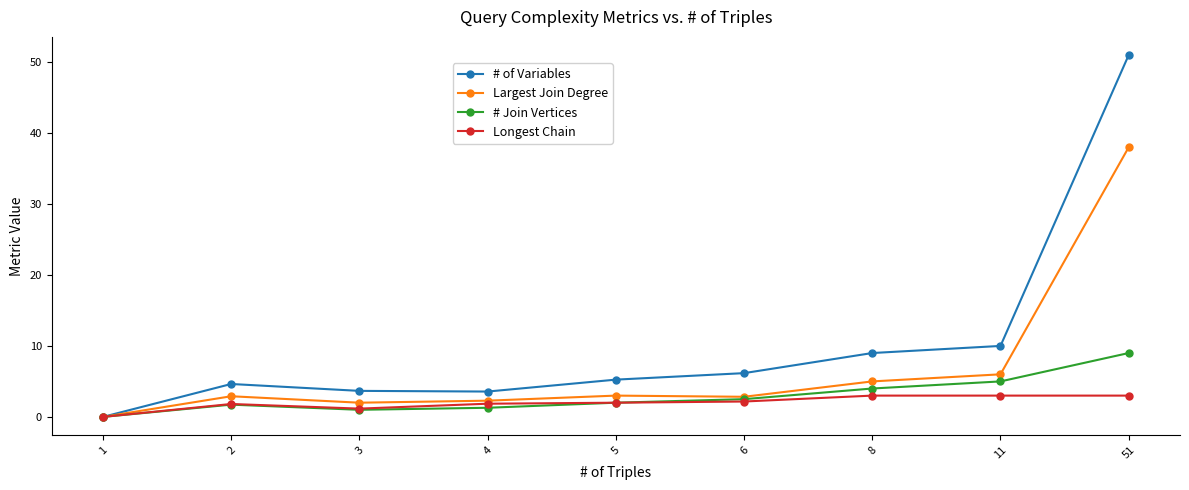

True or false: # Join Vertices has more than 0 points higher than both neighbors.

True